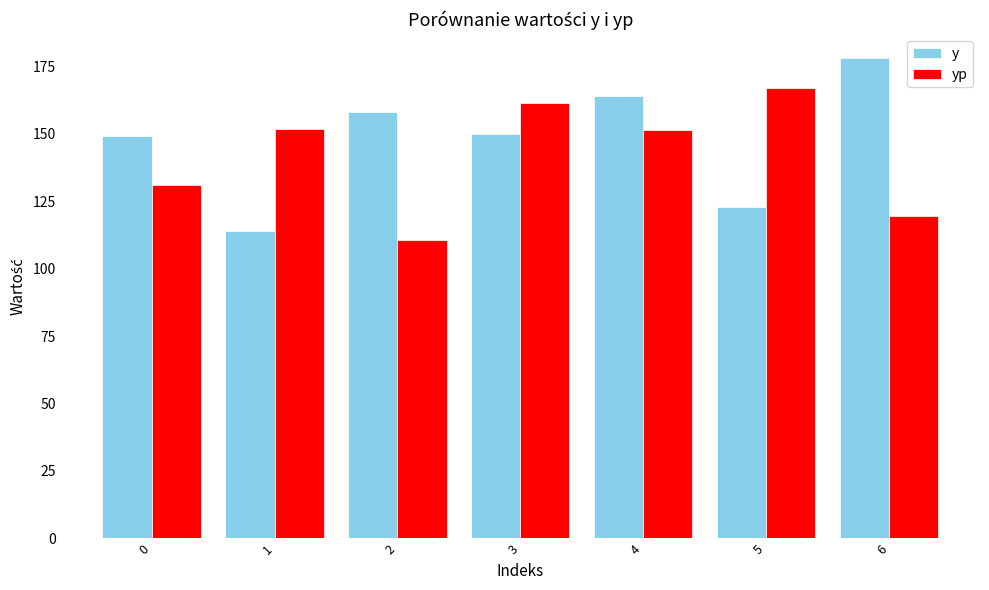

What is the value of the y bar at the 4th from the left?

150.0